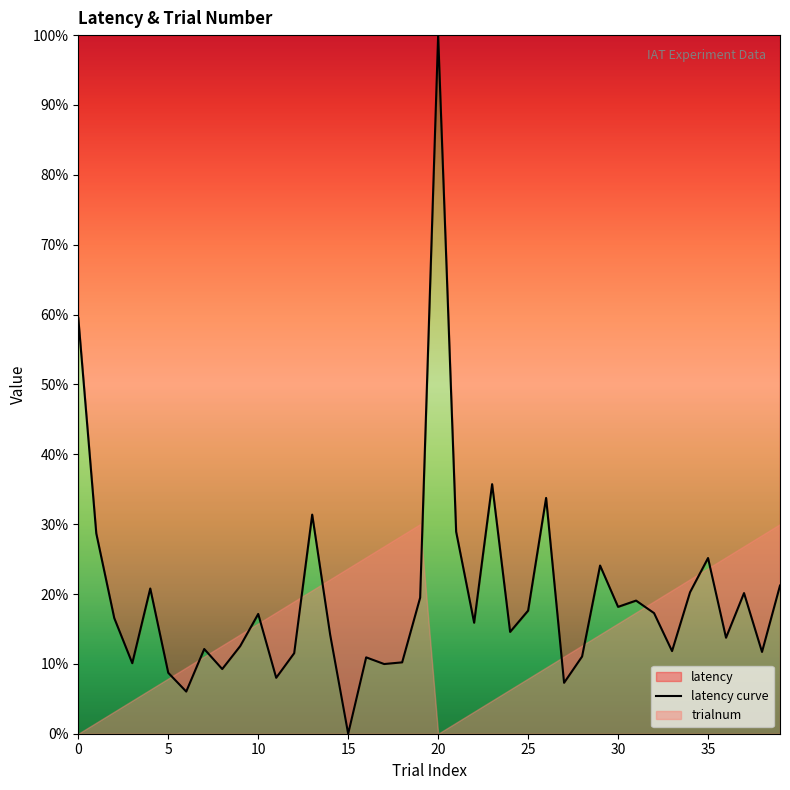

What is the label of the 27th point from the left?

26